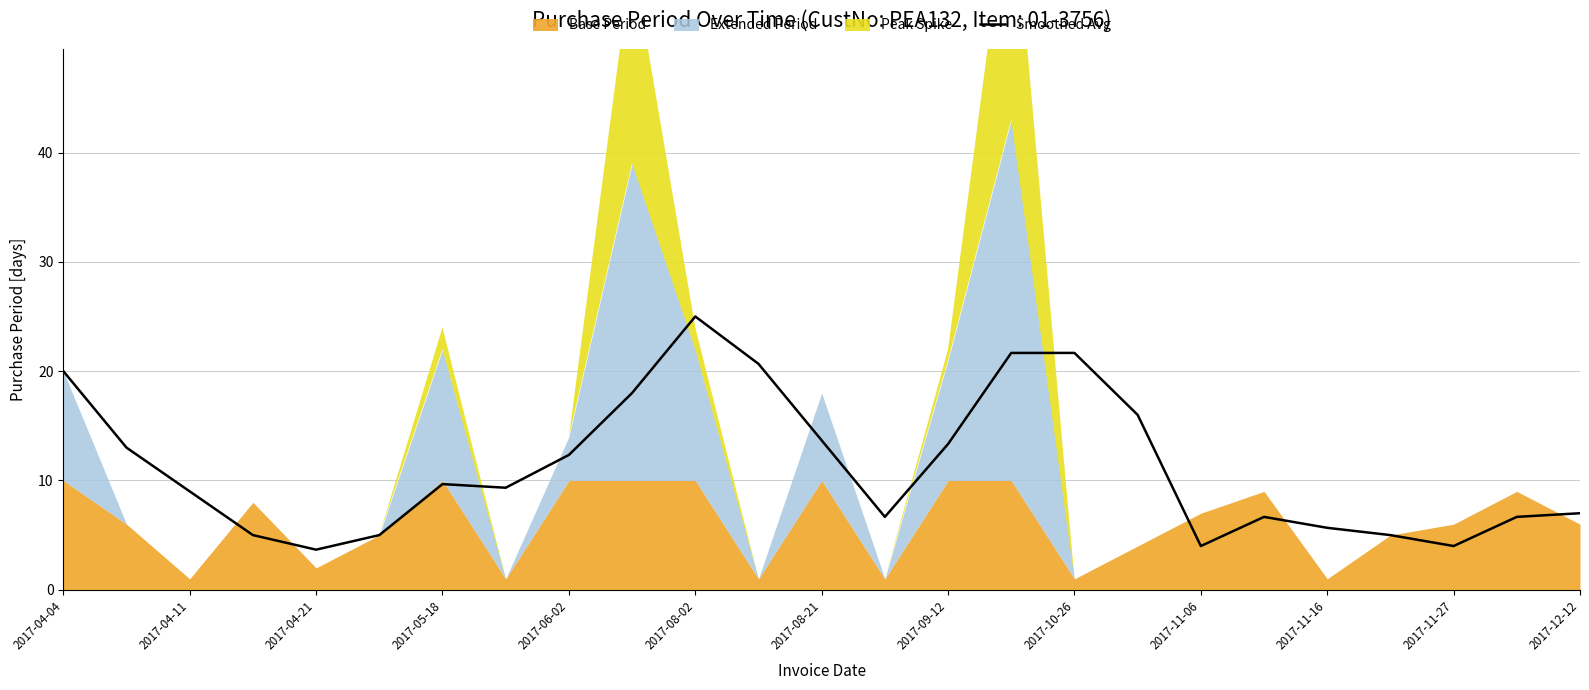

True or false: Smoothed Avg has a value of 12.3 at 2017-06-02.

True